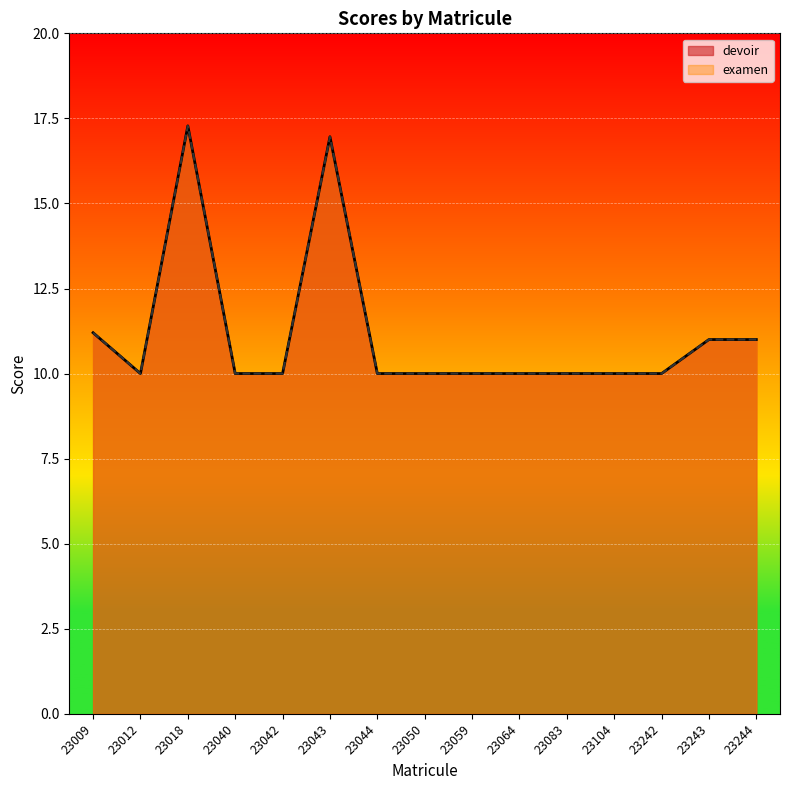

What are all the series names shown in the legend?

devoir, examen